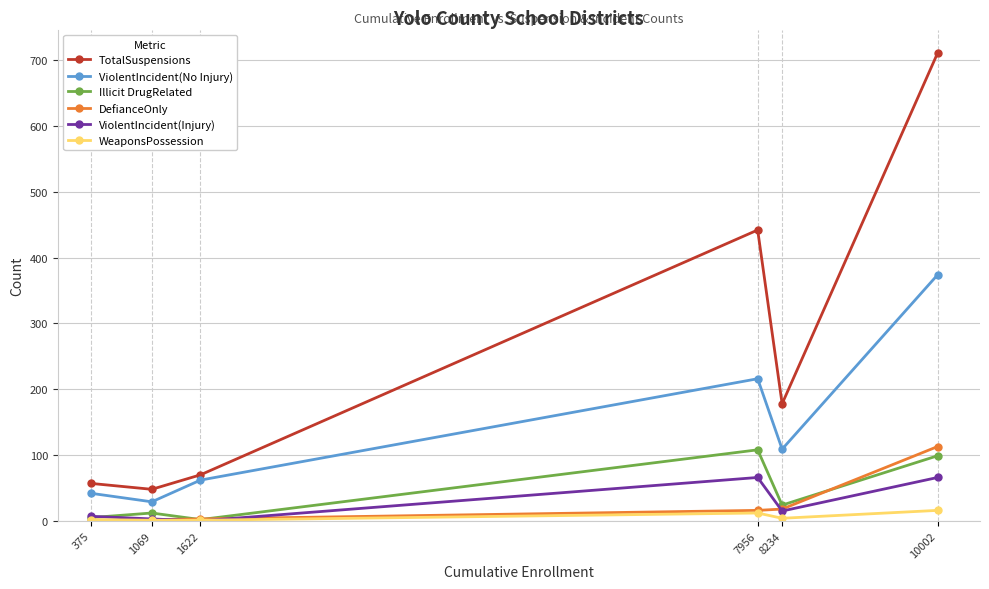

True or false: TotalSuspensions and Illicit DrugRelated intersect in this chart.

False